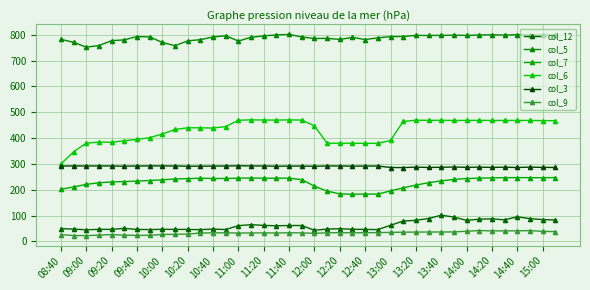

How many lines are shown in the chart?

6